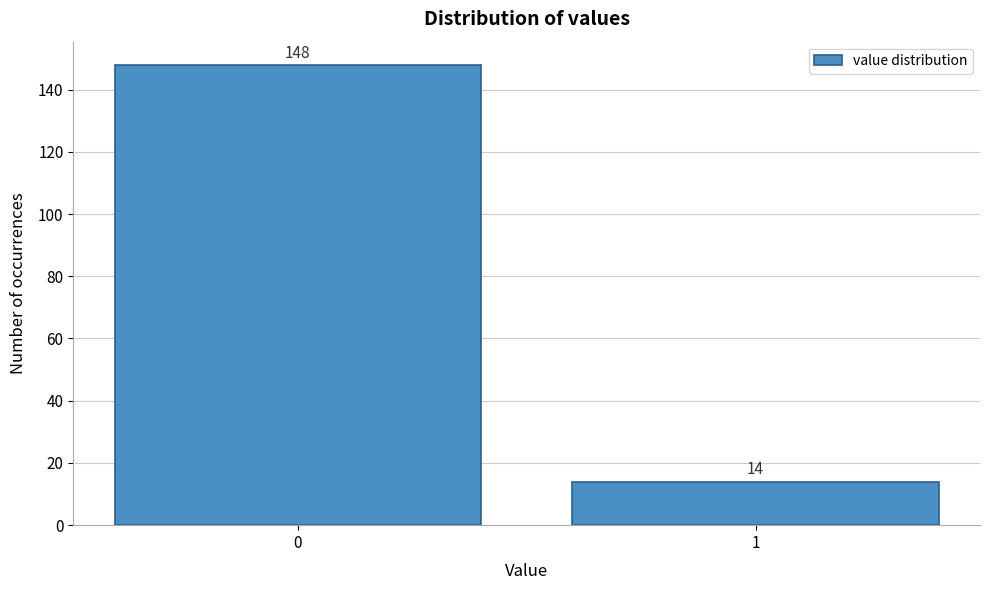

Reading left to right, what are all the values shown in this chart?

0=148	1=14